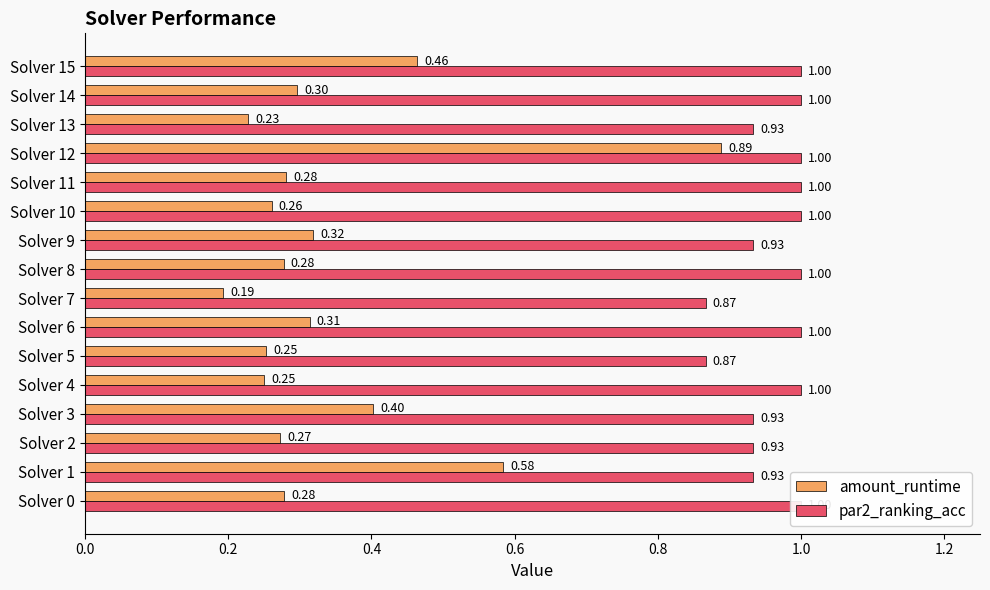

What is the average value of the amount_runtime series?

0.3